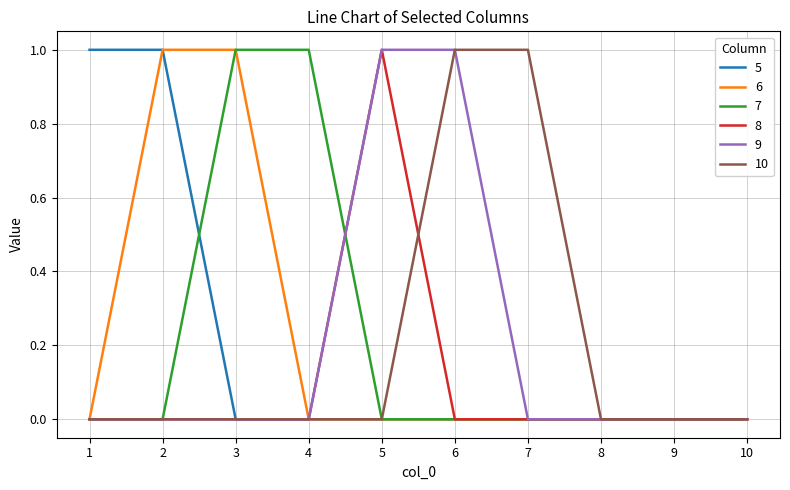

How many lines are shown in the chart?

6